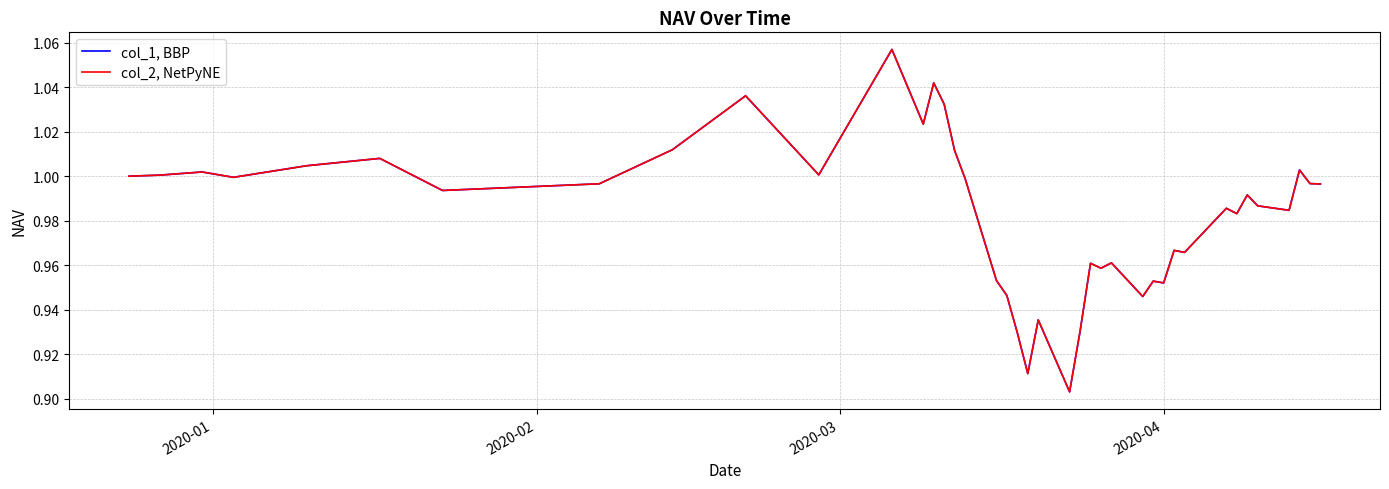

True or false: col_2, NetPyNE and col_1, BBP intersect in this chart.

False